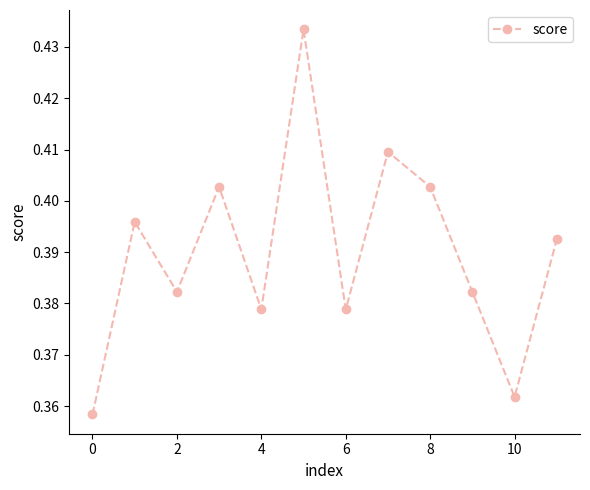

How many points are lower than both their immediate neighbors (excluding endpoints)?

4